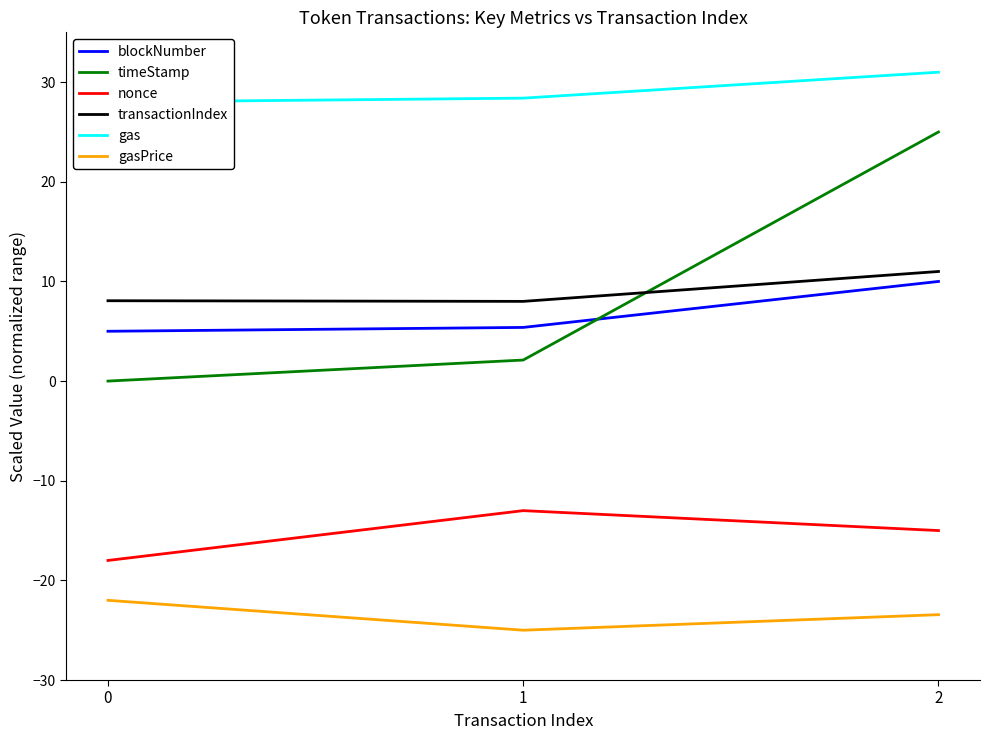

How many gas values are between 28 and 31?

3